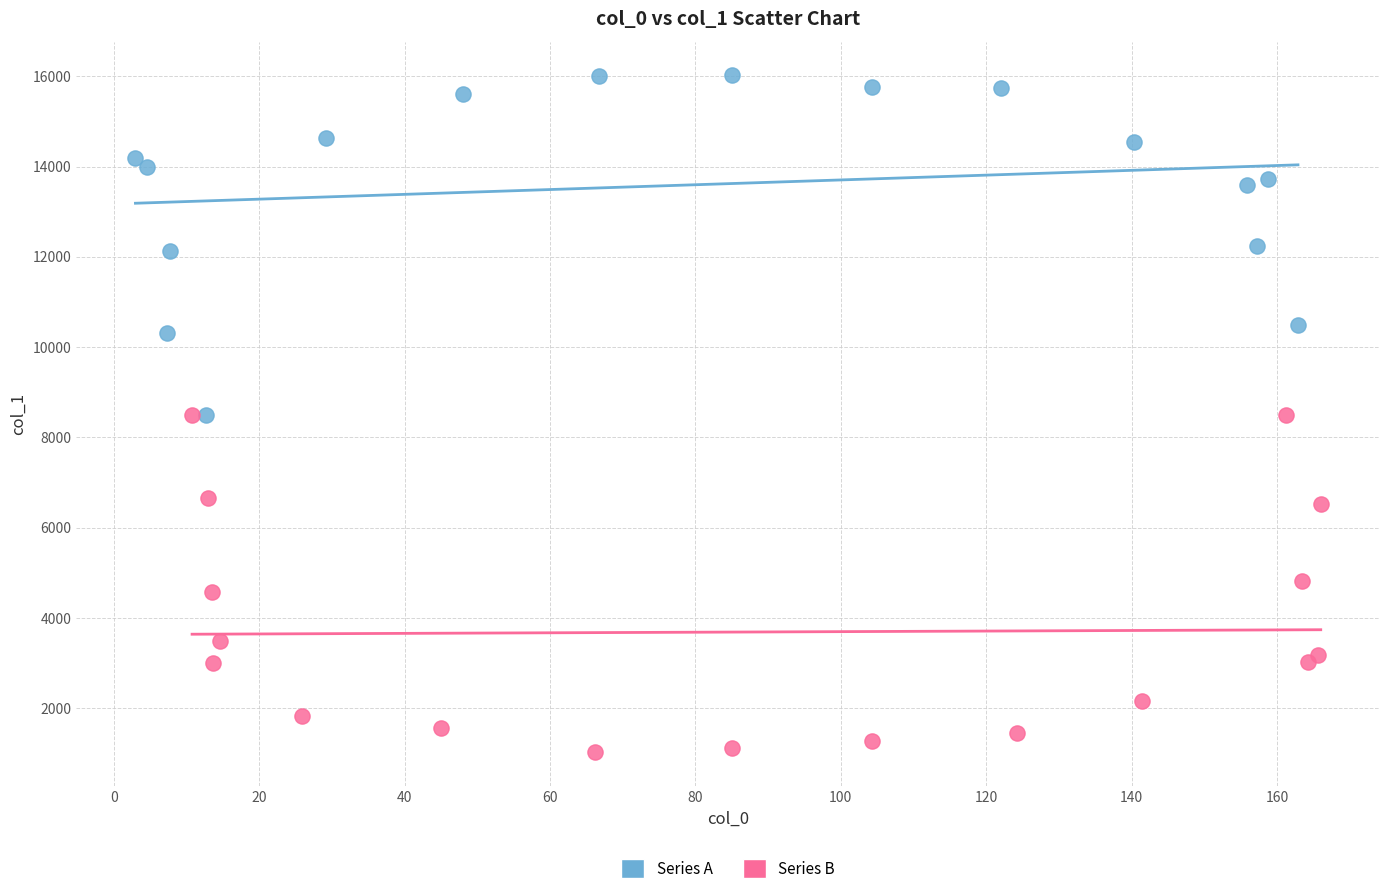

What are all the series names shown in the legend?

Series A, Series B